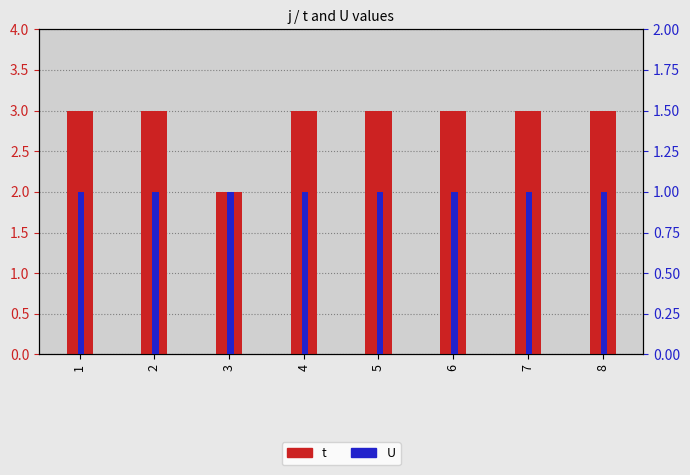

What is the spread (max minus min) of values at 6?

2